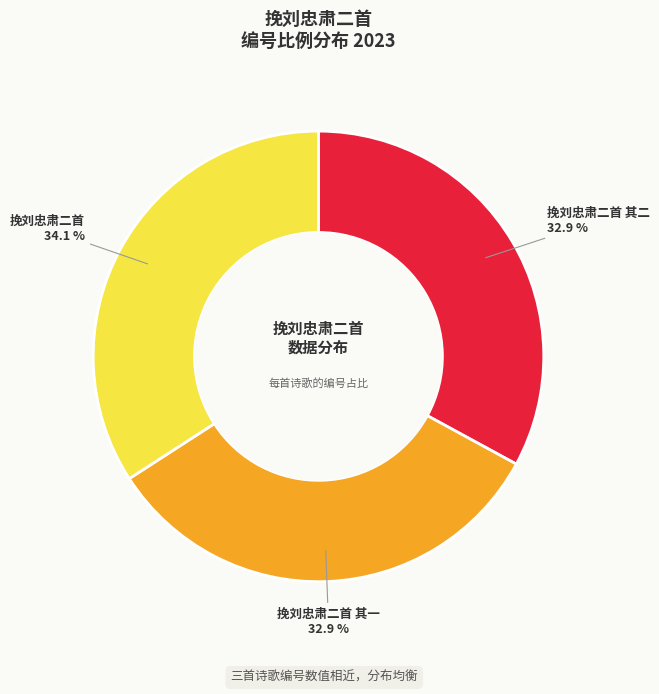

To the nearest percent, what portion does 挽刘忠肃二首 其二 represent?

33%